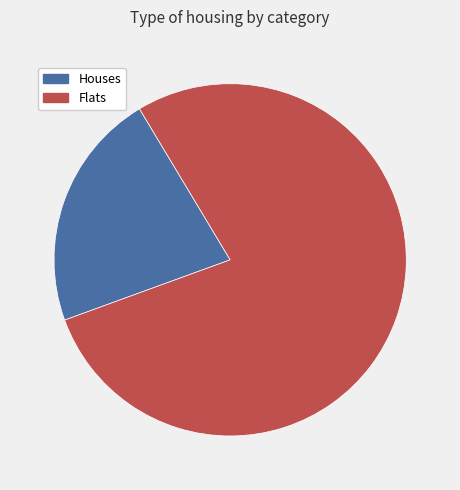

How many segments does this pie chart have?

2